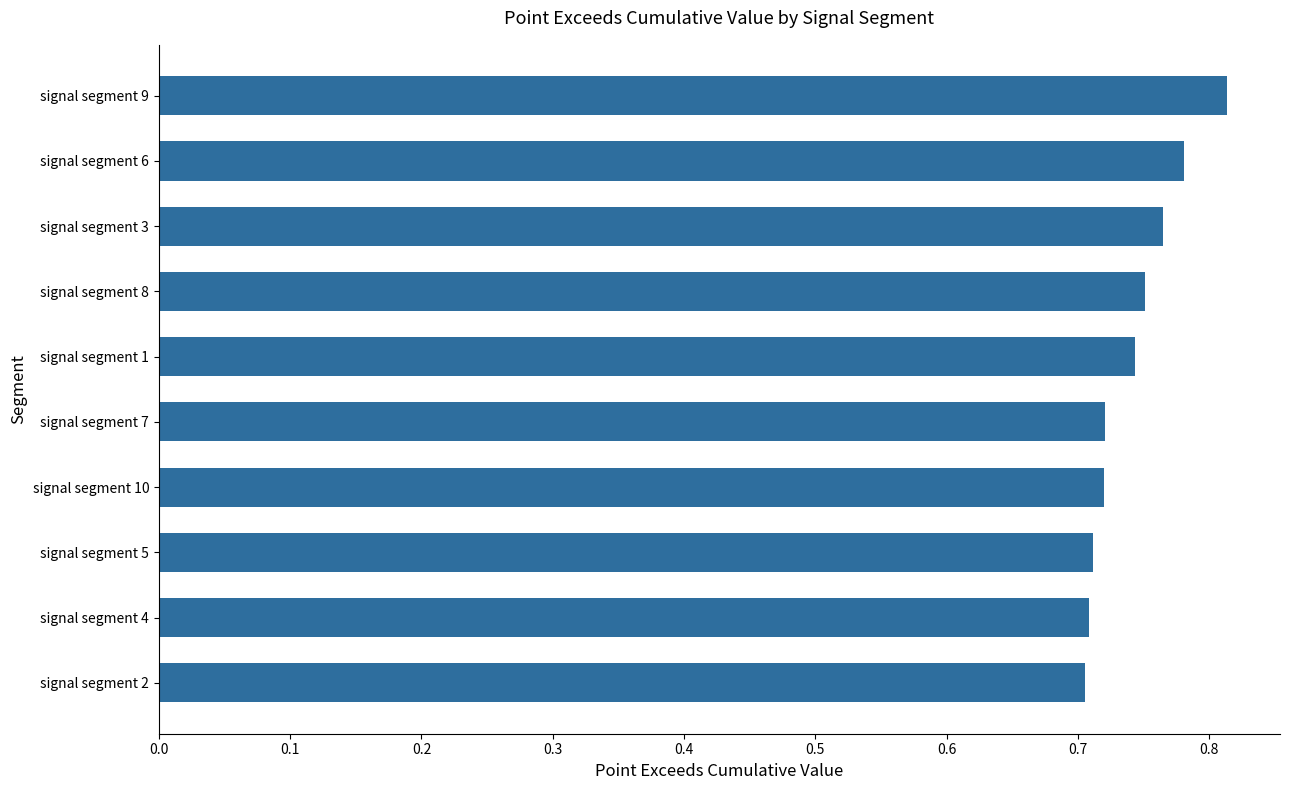

What is the label of the 7th bar from the bottom?

signal segment 8